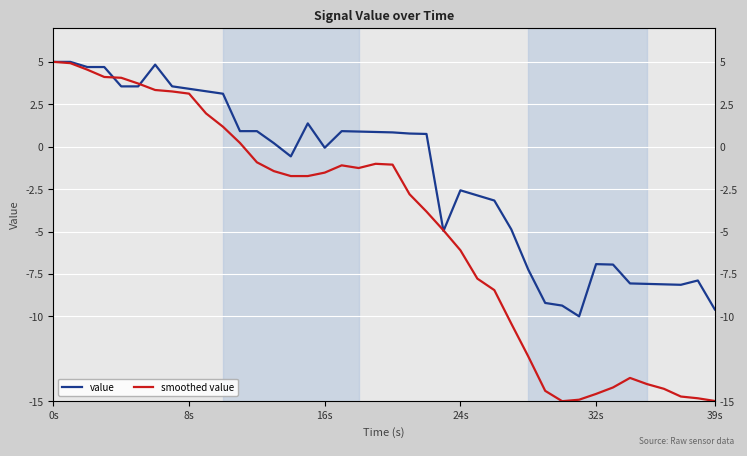

Rank the series by their maximum value, from lowest to highest.

value, smoothed value